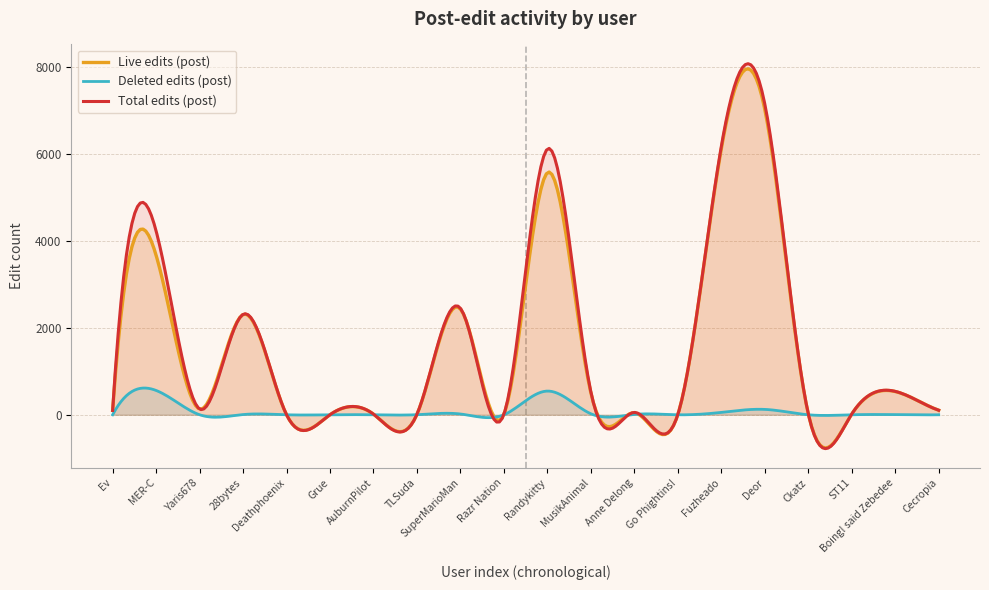

Is it true that edits_total_post equals 539 at Boing! said Zebedee?

True